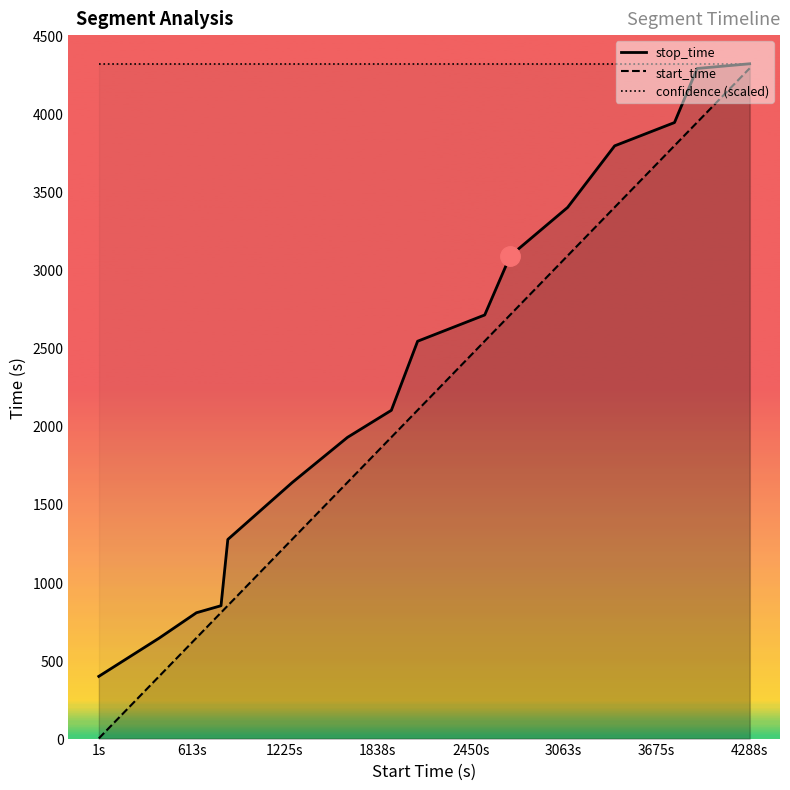

Reading left to right, transcribe all the data shown in this chart.

stop_time: 398	643	805	850	1274	1638	1927	2100	2542	2710	3088	3398	3792	3941	4287	4317
start_time: 1	399	644	806	851	1275	1639	1928	2101	2543	2711	3089	3399	3793	3942	4288
confidence (scaled): 4317	4317	4317	4317	4317	4317	4317	4317	4317	4317	4317	4317	4317	4317	4317	4317